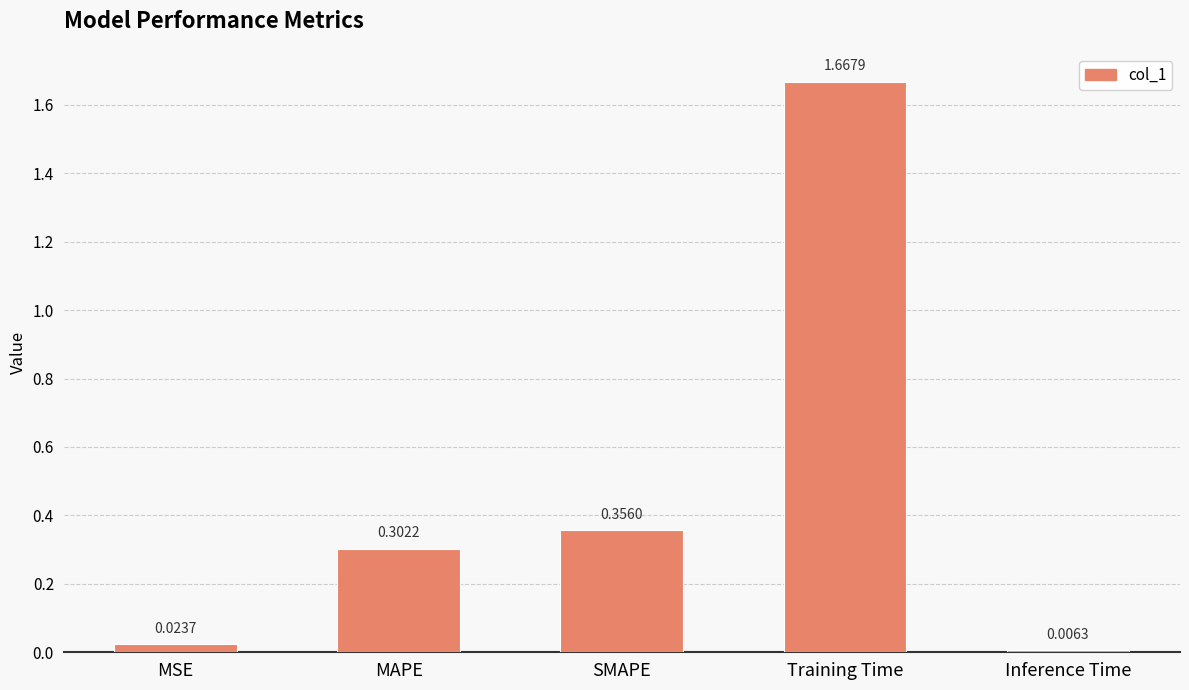

What is the change in value from MSE to SMAPE?

+0.3